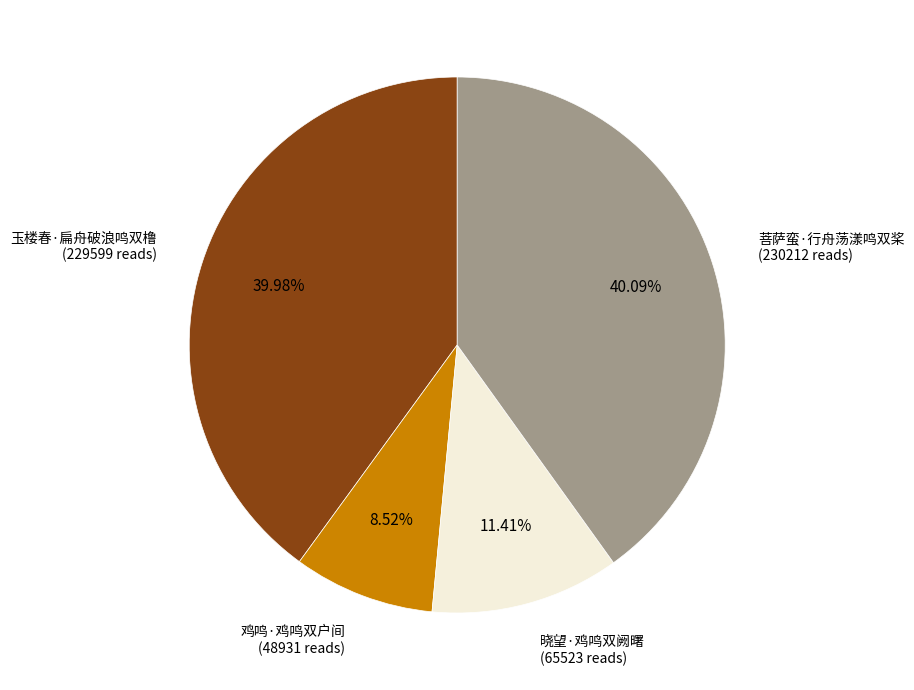

What is the smallest slice in the pie chart?

鸡鸣·鸡鸣双户间